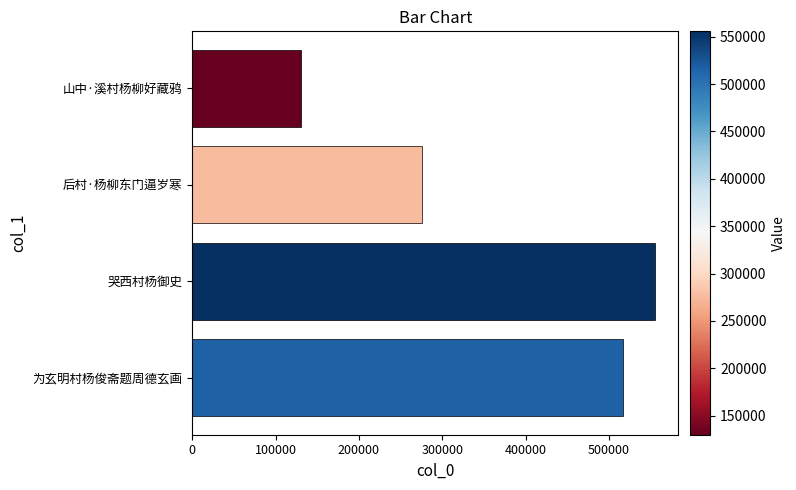

What is the sum of the values at 后村·杨柳东门逼岁寒 and 为玄明村杨俊斋题周德玄画?

792518